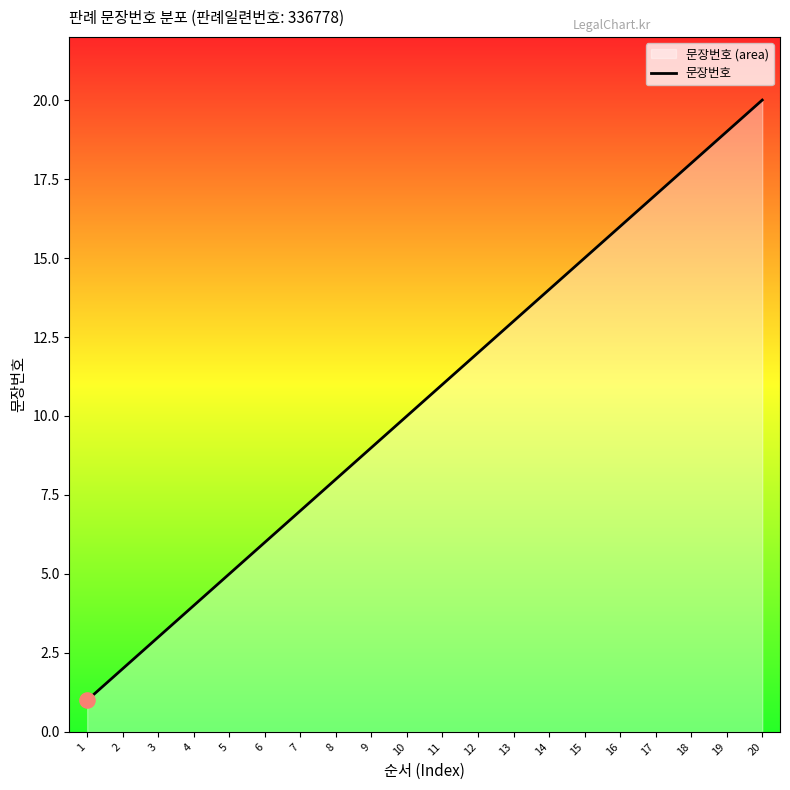

Between 13 and 8, which is larger?

13